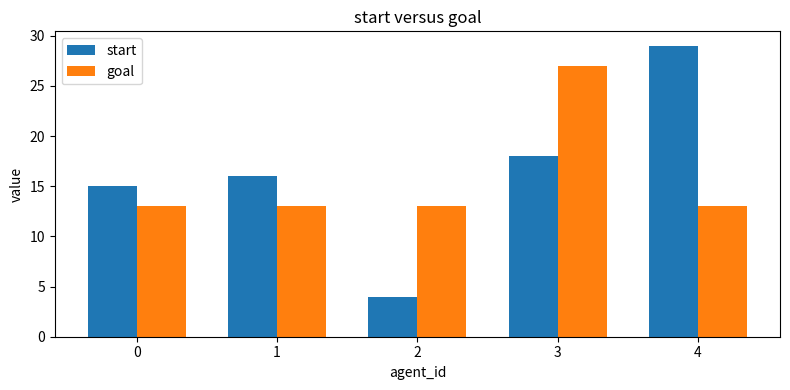

What is the value of the start bar at the 2nd from the left?

16